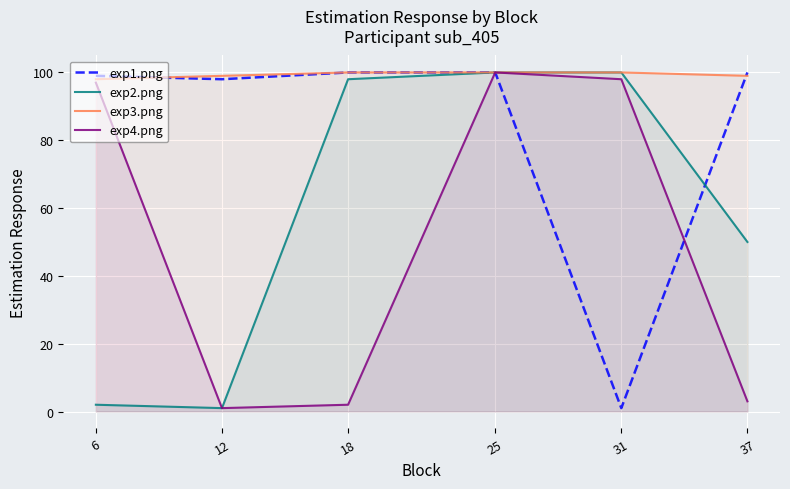

What is the average value of the exp3.png series?

99